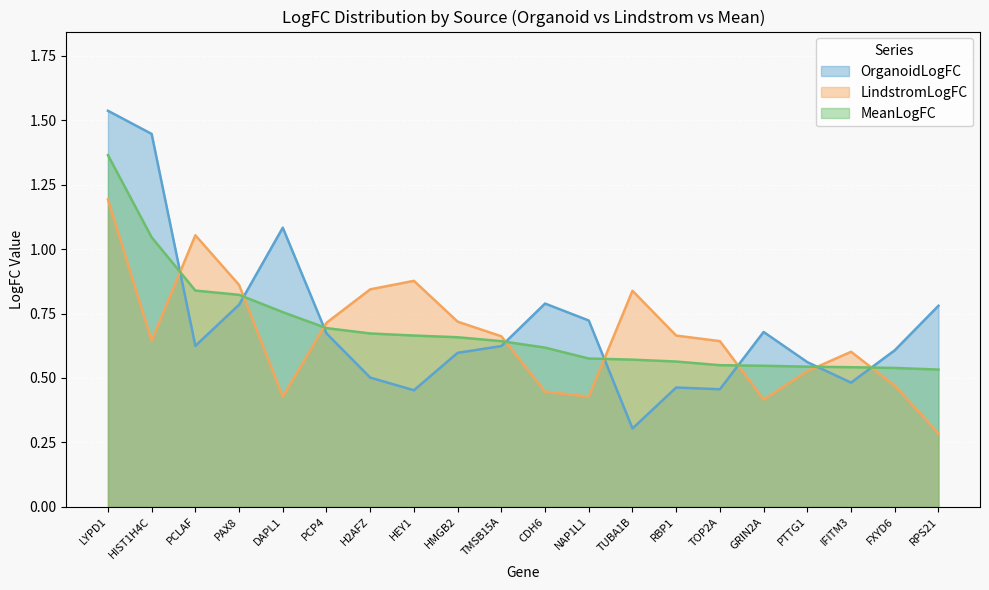

True or false: OrganoidLogFC has a value of 2.3 at LYPD1.

False